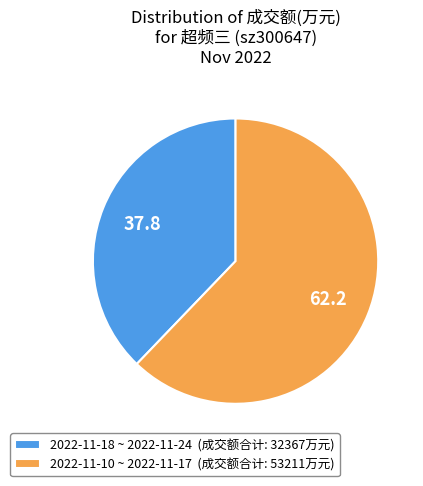

Is the sum of 2022-11-18 ~ 2022-11-24 (成交额合计: 32367万元) and 2022-11-10 ~ 2022-11-17 (成交额合计: 53211万元) greater than half?

Yes